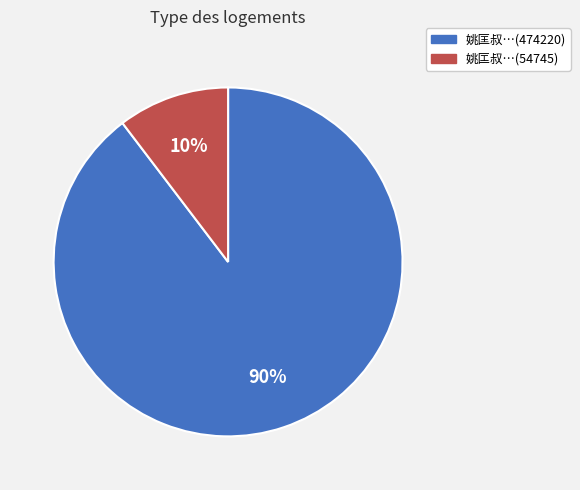

To the nearest percent, what is the average slice percentage?

50%